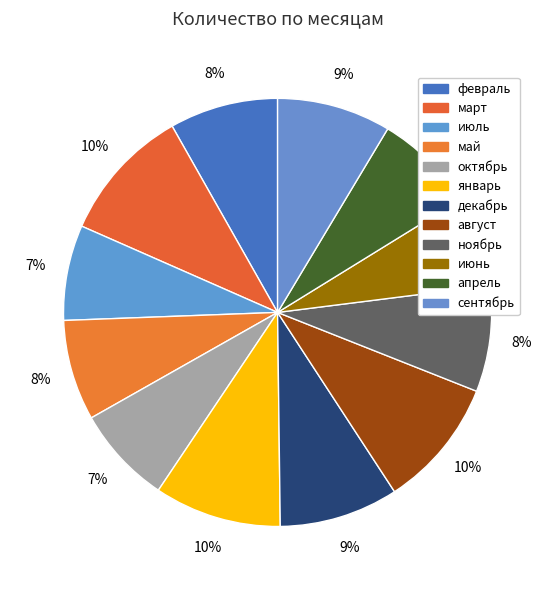

To the nearest percent, what is the combined percentage of ноябрь and сентябрь?

17%